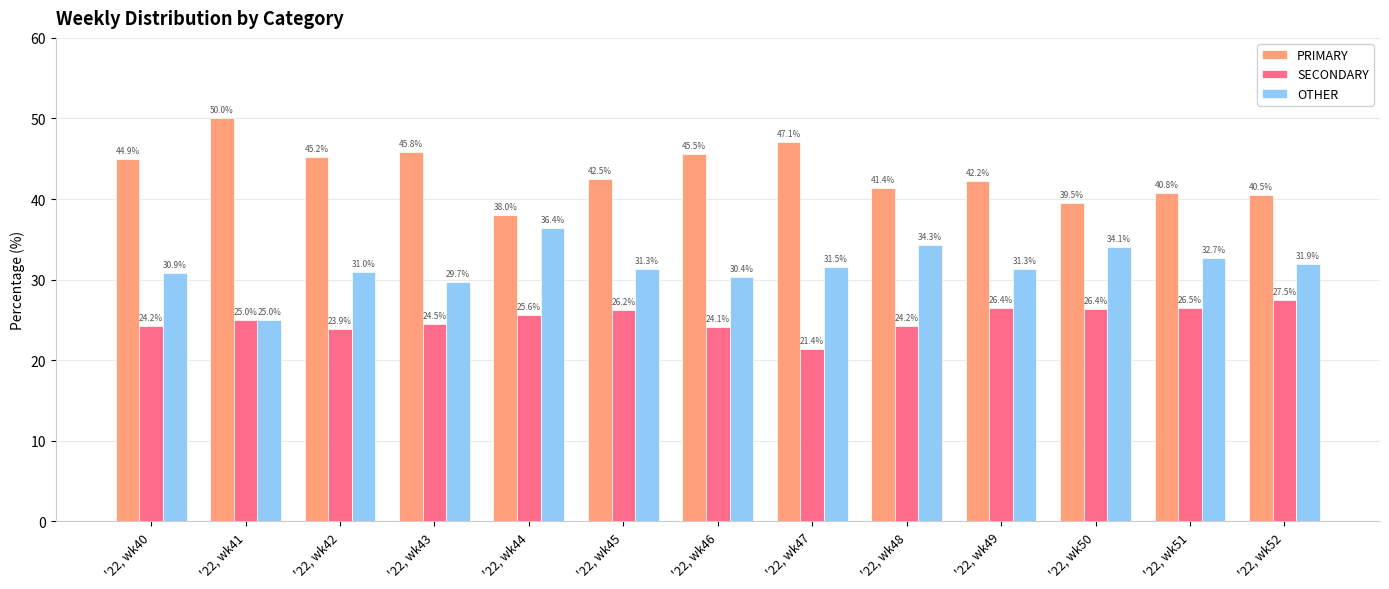

Is the value of OTHER at '22, wk48 greater than the value of PRIMARY at '22, wk43?

No